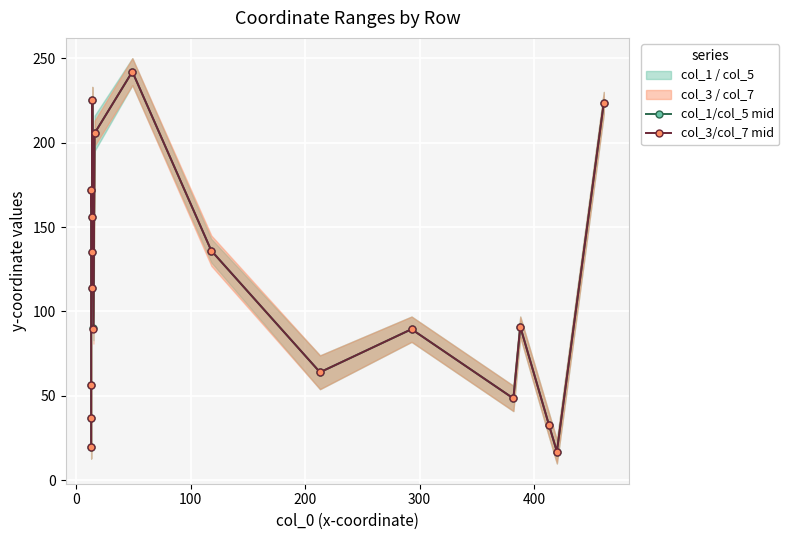

The value of col_3/col_7 mid at 500 is 156.1. True or false?

False